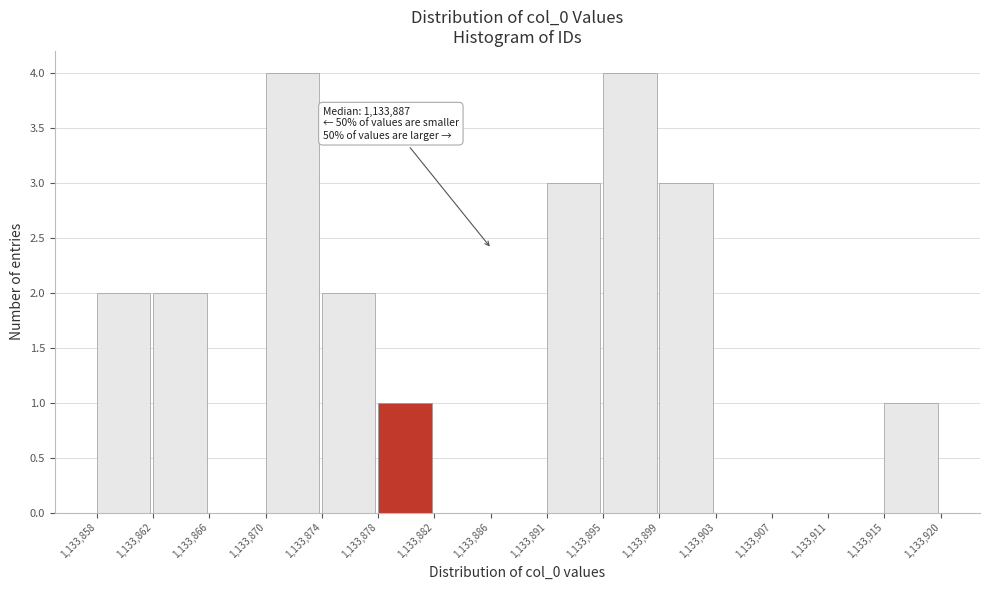

Reading left to right, extract all data points from this chart.

1,133,858=2	1,133,862=2	1,133,866=0	1,133,870=4	1,133,874=2	1,133,878=1	1,133,882=0	1,133,886=0	1,133,891=3	1,133,895=4	1,133,899=3	1,133,903=0	1,133,907=0	1,133,911=0	1,133,915=1